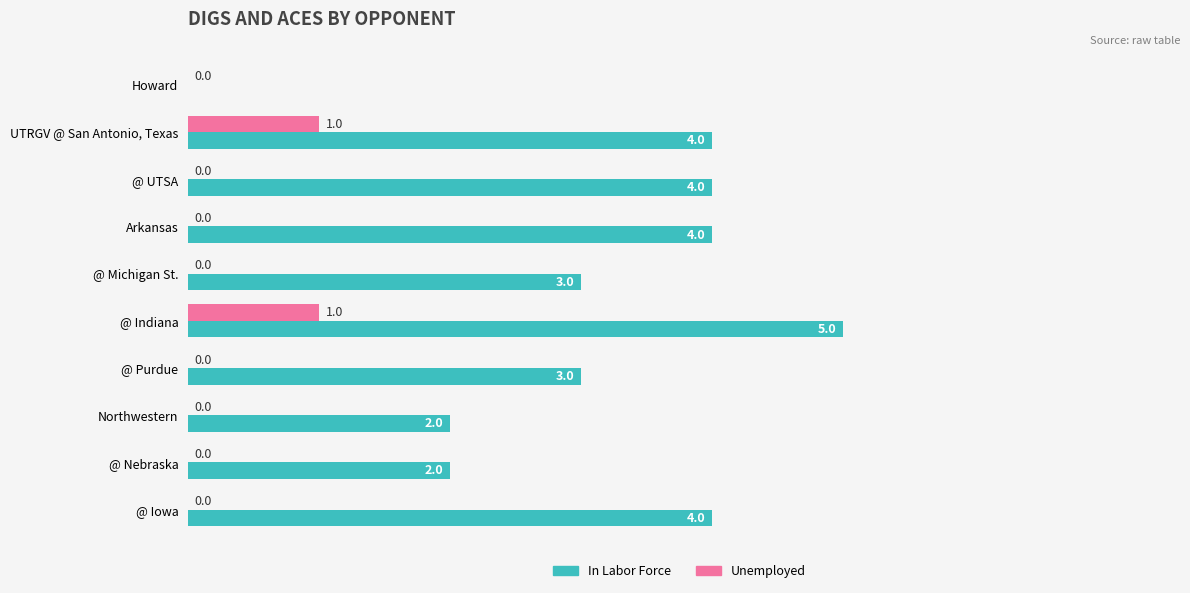

At which category is the sum across all series the highest?

@ Indiana